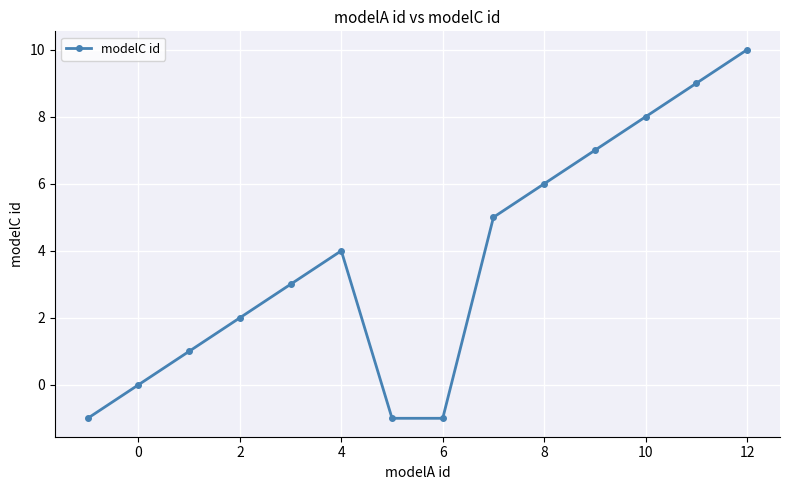

What is the value of the 8th point from the left?

-1